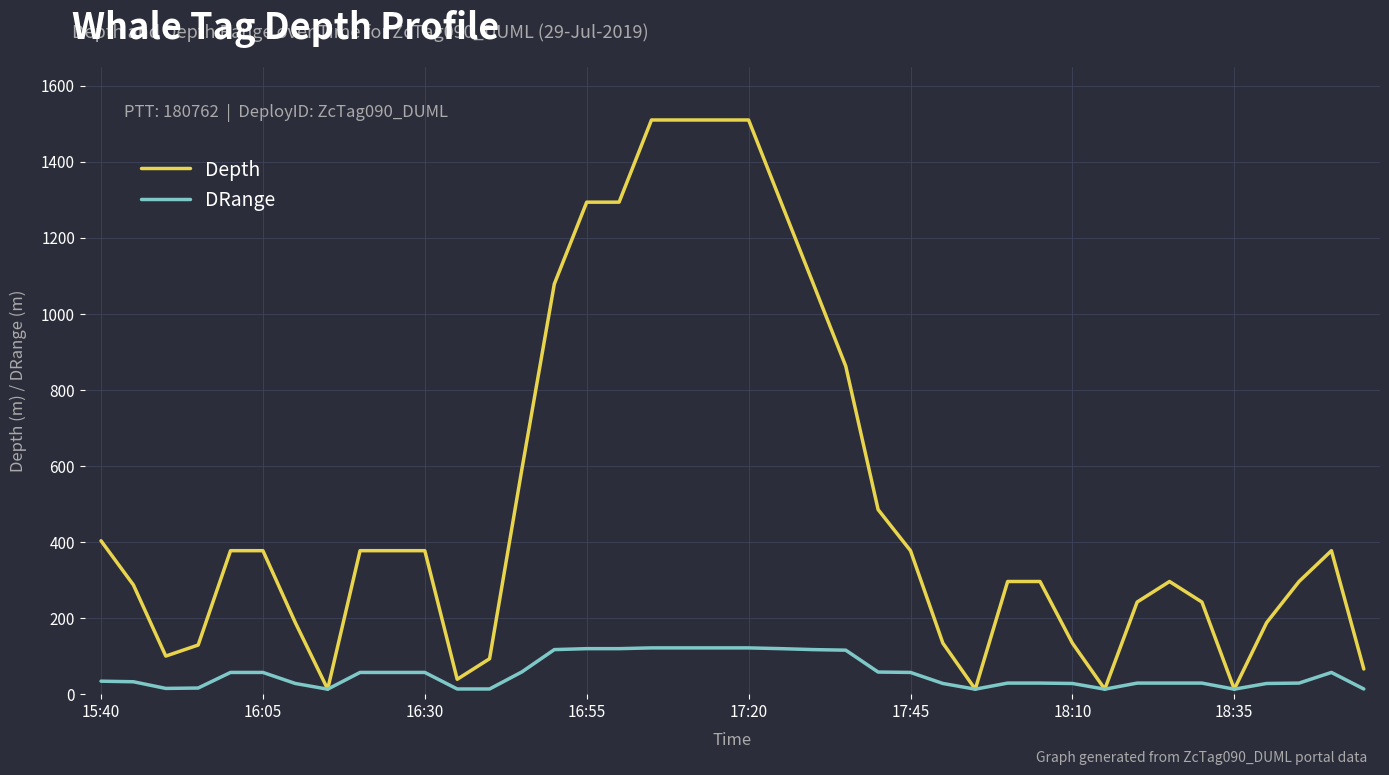

What is the greatest value displayed?

1510.0